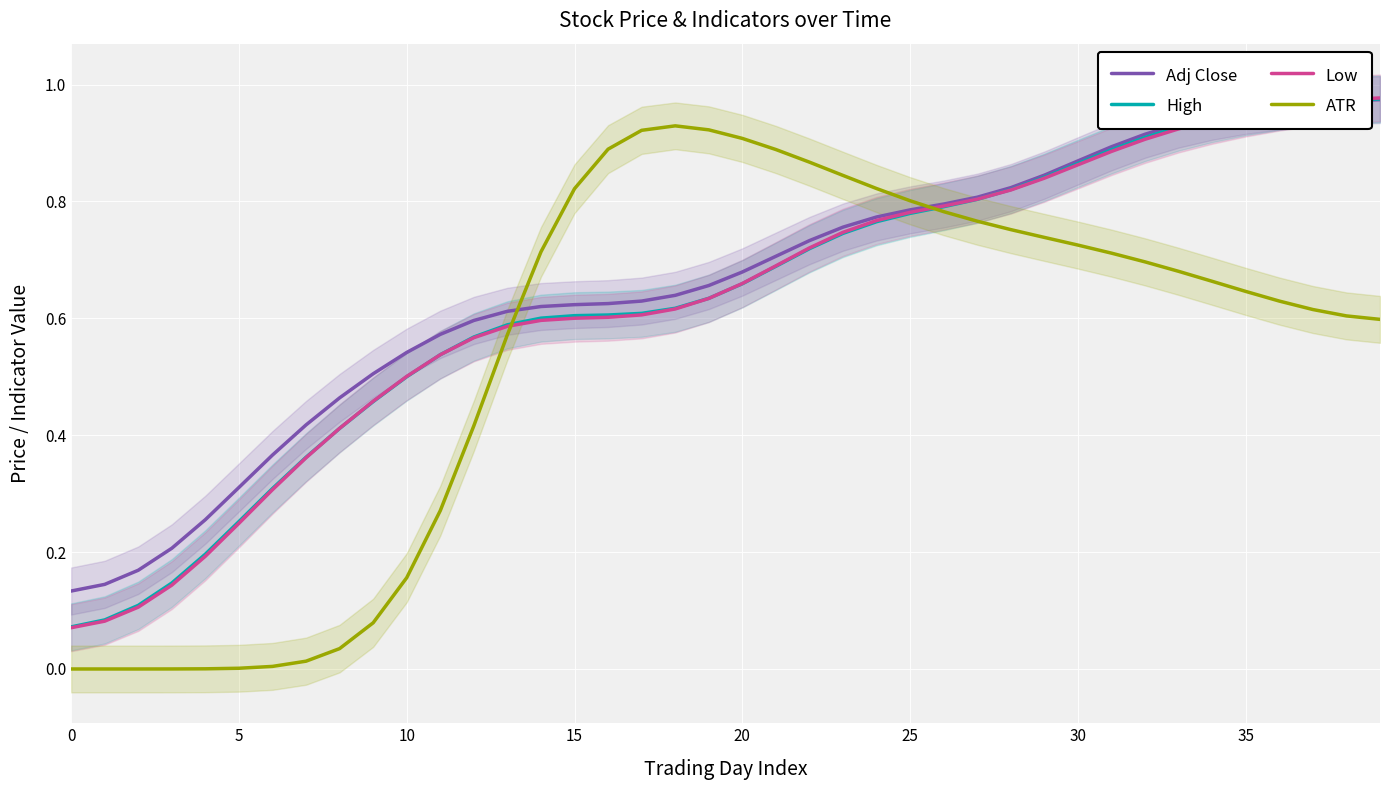

What is the average value of the Low series?

0.6